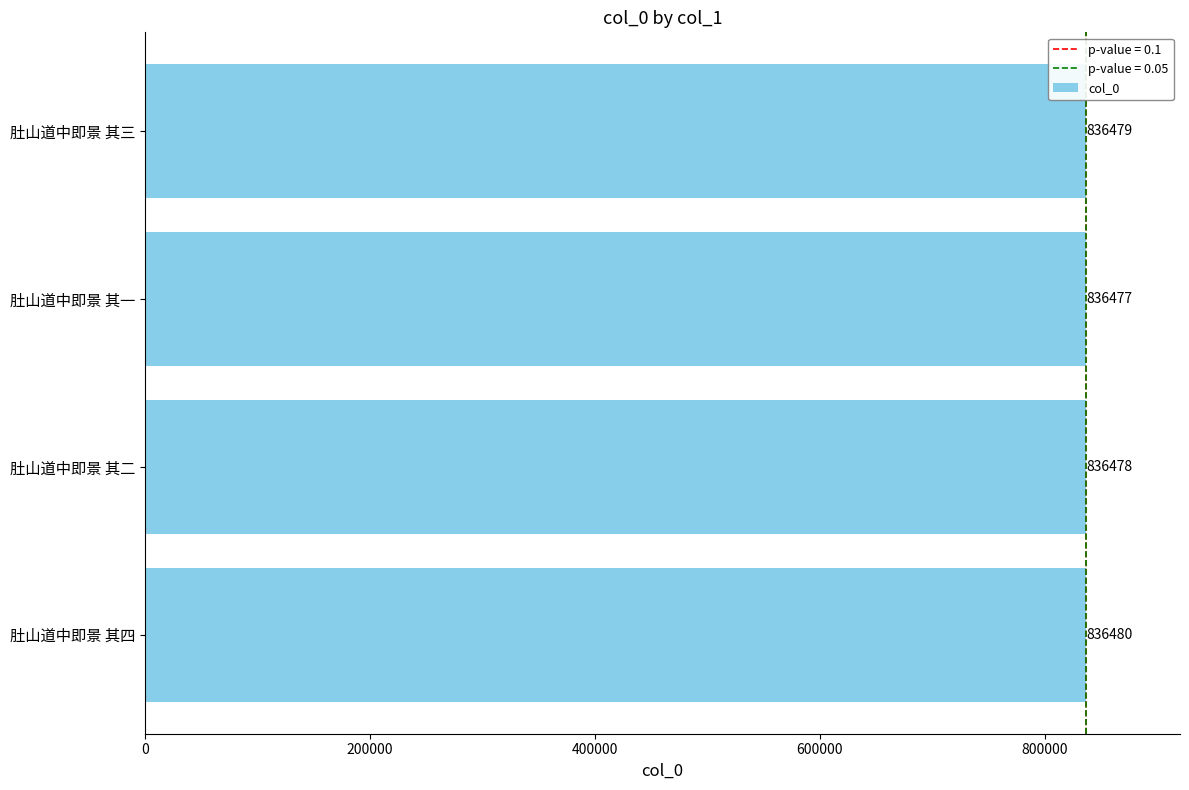

What is the minimum value shown in the chart?

836477